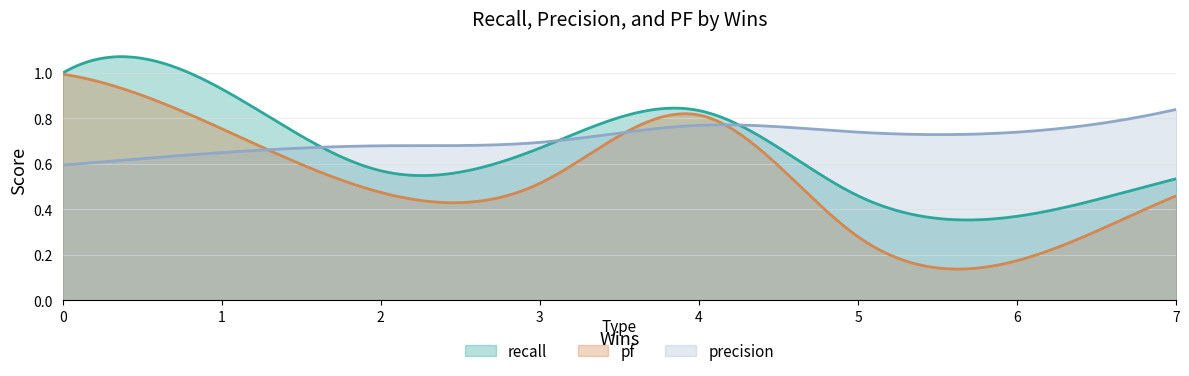

Rank the categories by recall value from lowest to highest.

6, 5, 7, 2, 3, 4, 1, 0